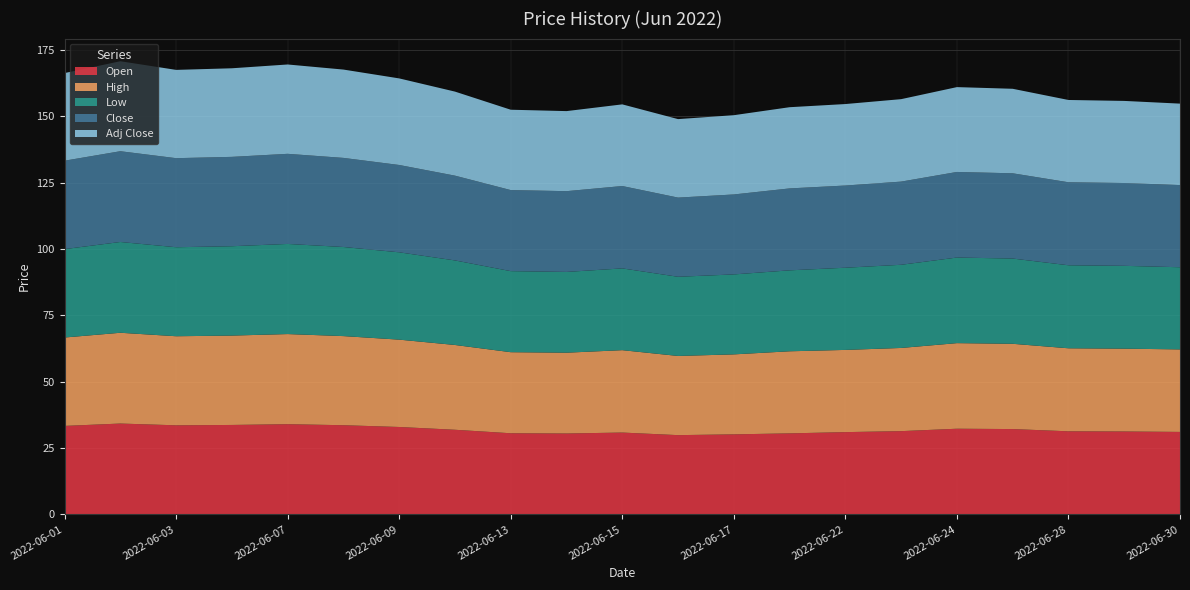

Reading left to right, what are all the values shown in this chart?

Open: 2022-06-01=33.3	2022-06-02=34.2	2022-06-03=33.6	2022-06-06=33.7	2022-06-07=34.0	2022-06-08=33.6	2022-06-09=32.9	2022-06-10=31.9	2022-06-13=30.6	2022-06-14=30.5	2022-06-15=30.8	2022-06-16=29.9	2022-06-17=30.2	2022-06-21=30.5	2022-06-22=31.0	2022-06-23=31.4	2022-06-24=32.3	2022-06-27=32.1	2022-06-28=31.3	2022-06-29=31.2	2022-06-30=31.1
High: 2022-06-01=33.3	2022-06-02=34.2	2022-06-03=33.6	2022-06-06=33.7	2022-06-07=34.0	2022-06-08=33.6	2022-06-09=32.9	2022-06-10=32.0	2022-06-13=30.6	2022-06-14=30.5	2022-06-15=31.1	2022-06-16=29.9	2022-06-17=30.2	2022-06-21=30.9	2022-06-22=31.0	2022-06-23=31.4	2022-06-24=32.3	2022-06-27=32.1	2022-06-28=31.3	2022-06-29=31.2	2022-06-30=31.1
Low: 2022-06-01=33.3	2022-06-02=34.2	2022-06-03=33.6	2022-06-06=33.7	2022-06-07=34.0	2022-06-08=33.6	2022-06-09=32.9	2022-06-10=31.9	2022-06-13=30.6	2022-06-14=30.5	2022-06-15=30.8	2022-06-16=29.9	2022-06-17=30.2	2022-06-21=30.5	2022-06-22=31.0	2022-06-23=31.4	2022-06-24=32.3	2022-06-27=32.1	2022-06-28=31.3	2022-06-29=31.2	2022-06-30=31.0
Close: 2022-06-01=33.3	2022-06-02=34.2	2022-06-03=33.6	2022-06-06=33.7	2022-06-07=34.0	2022-06-08=33.6	2022-06-09=32.9	2022-06-10=32.0	2022-06-13=30.6	2022-06-14=30.5	2022-06-15=31.1	2022-06-16=29.9	2022-06-17=30.2	2022-06-21=30.9	2022-06-22=31.0	2022-06-23=31.4	2022-06-24=32.3	2022-06-27=32.1	2022-06-28=31.3	2022-06-29=31.2	2022-06-30=31.0
Adj Close: 2022-06-01=33.0	2022-06-02=33.9	2022-06-03=33.3	2022-06-06=33.4	2022-06-07=33.7	2022-06-08=33.3	2022-06-09=32.6	2022-06-10=31.7	2022-06-13=30.3	2022-06-14=30.2	2022-06-15=30.8	2022-06-16=29.6	2022-06-17=29.9	2022-06-21=30.6	2022-06-22=30.7	2022-06-23=31.1	2022-06-24=32.0	2022-06-27=31.9	2022-06-28=31.0	2022-06-29=31.0	2022-06-30=30.7